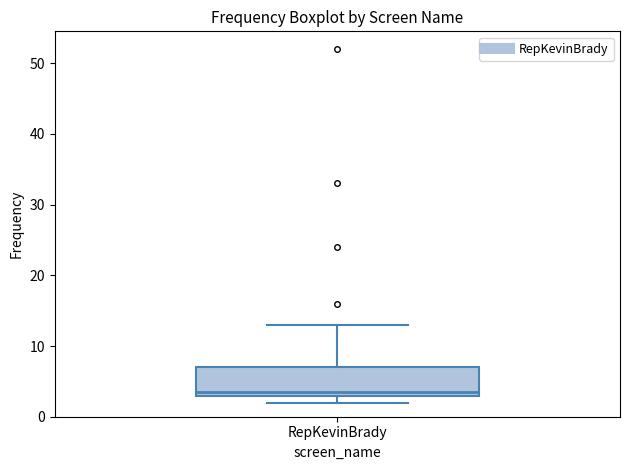

Transcribe this box plot: give where the median line is, the range the box spans, and where the two whiskers end, as read against the y-axis. The values are not printed on the chart, so give them approximately, as read against the axis.

median 4, box 3 to 7, whiskers 2 to 13